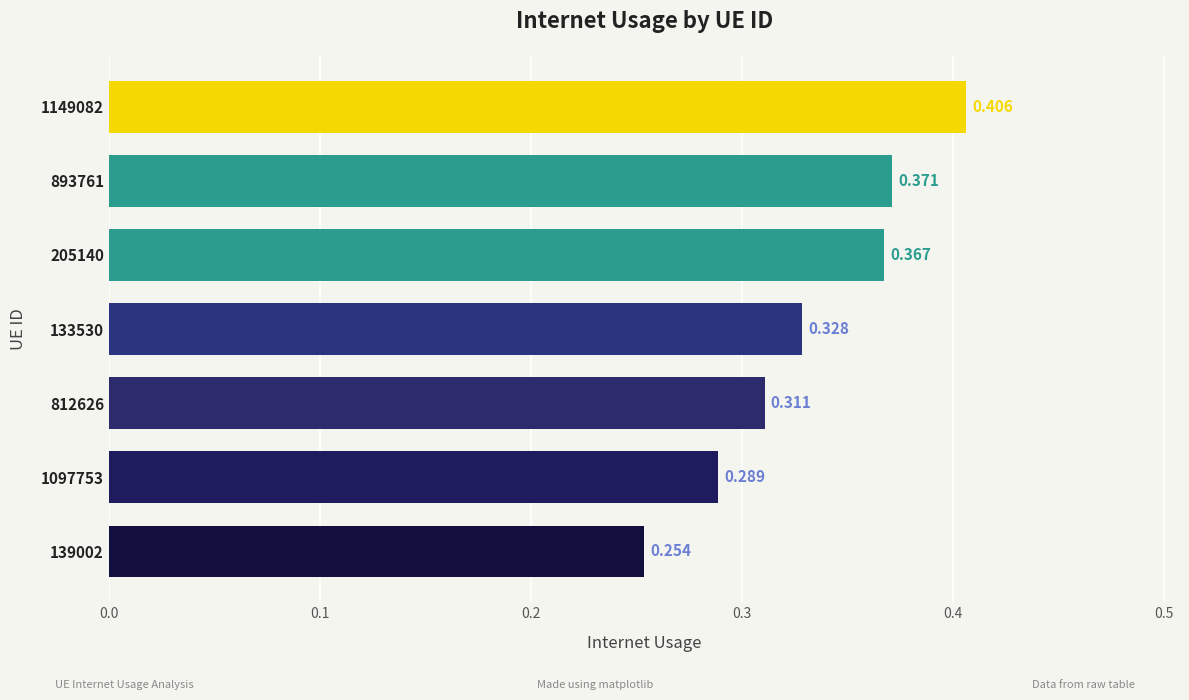

What is the minimum value shown in the chart?

0.3